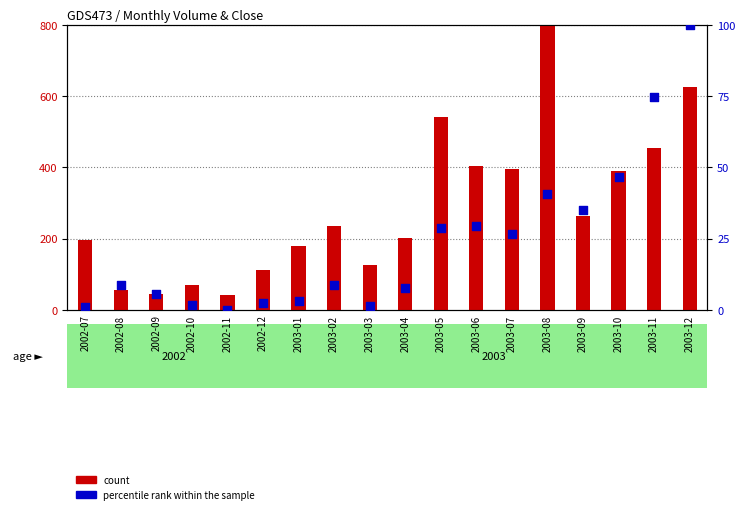

At which category is the sum across all series the highest?

2003-08